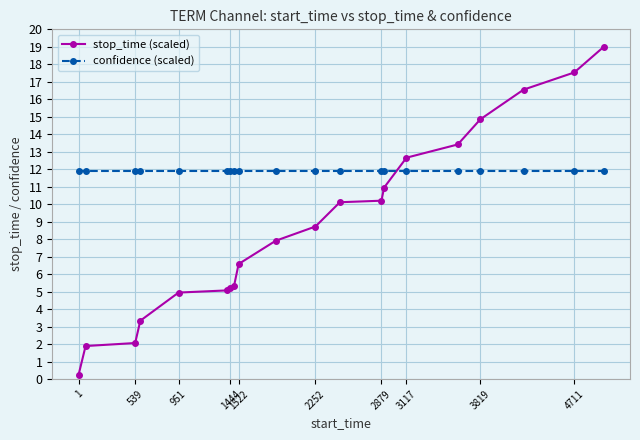

Which series ends up on top after the final intersection of confidence (scaled) and stop_time (scaled)?

stop_time (scaled)